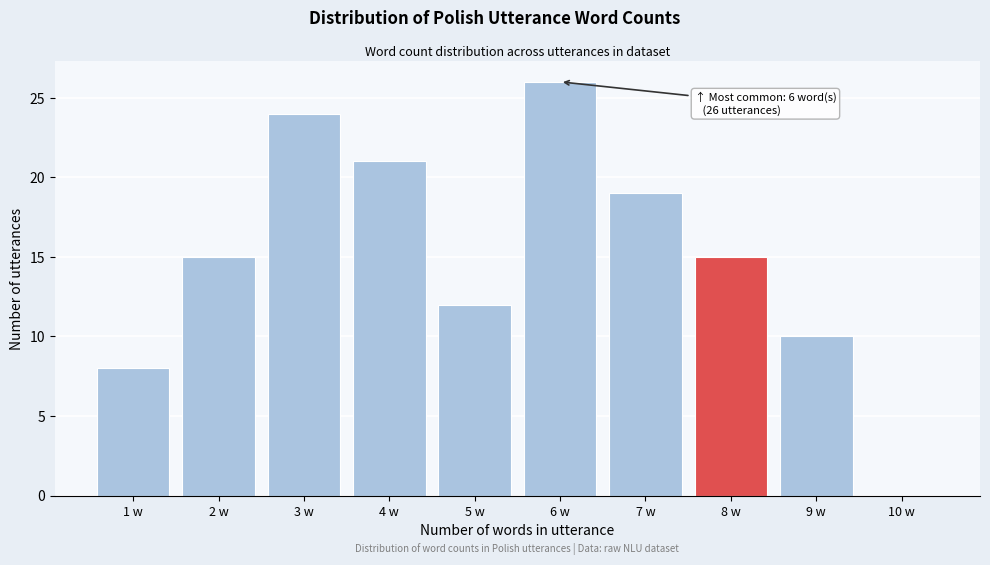

Reading left to right, transcribe all the data shown in this chart.

1 w=8	2 w=15	3 w=24	4 w=21	5 w=12	6 w=26	7 w=19	8 w=15	9 w=10	10 w=0